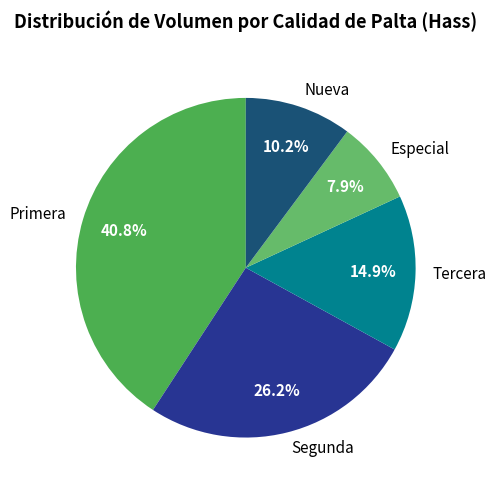

What is the total percentage of Tercera and Primera?

55.7%